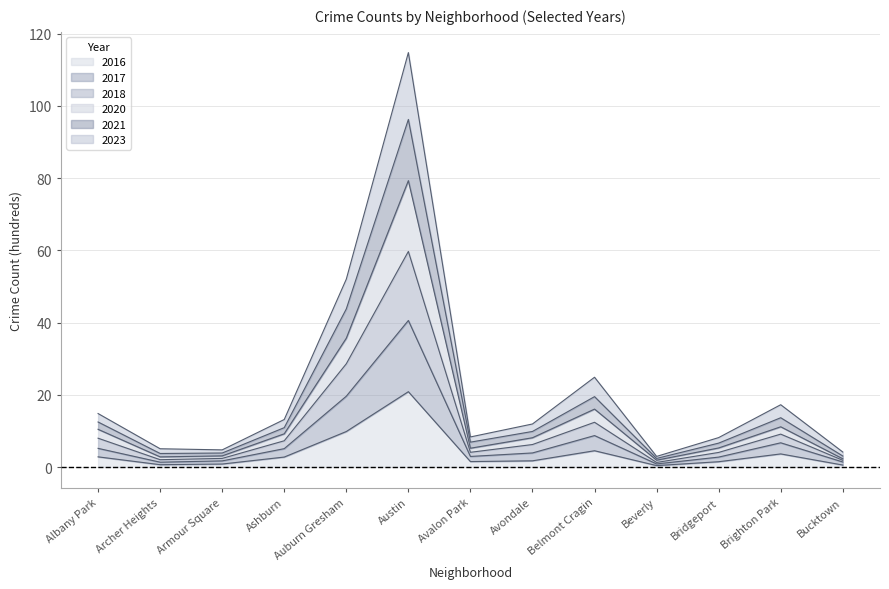

At which category is the sum across all series the highest?

Austin